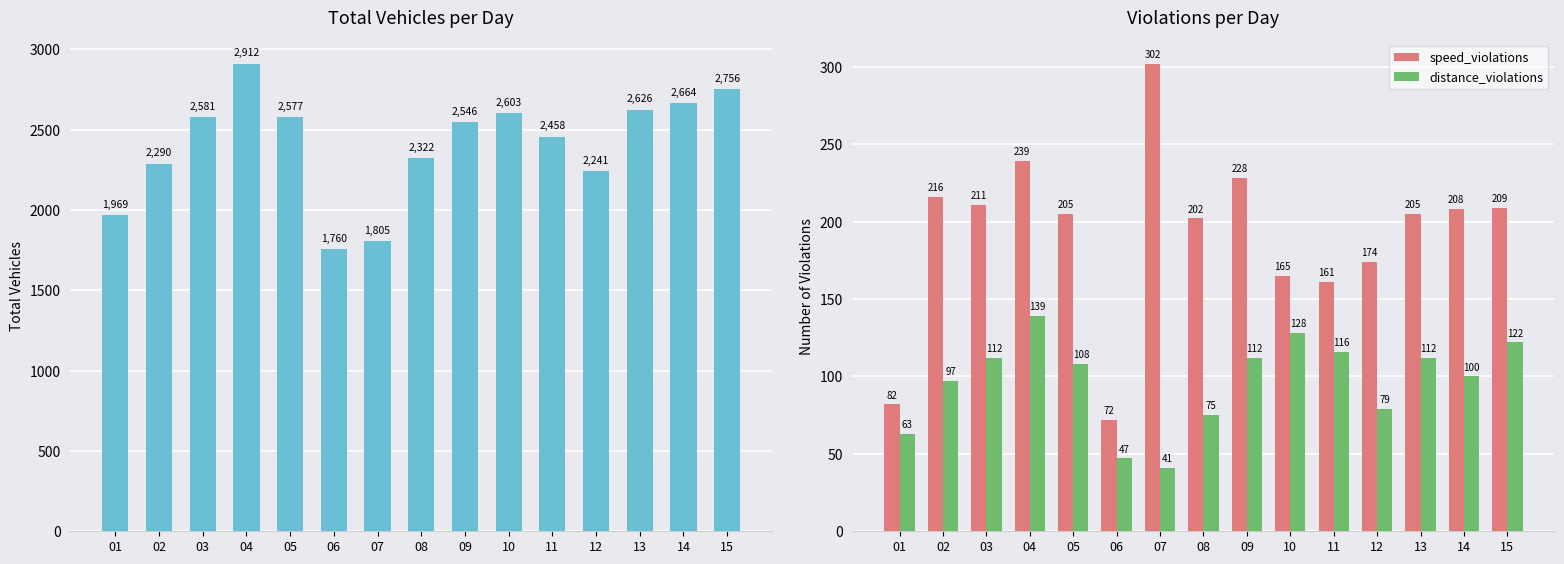

Reading left to right, extract all data points from this chart.

total_vehicles: 1969	2290	2581	2912	2577	1760	1805	2322	2546	2603	2458	2241	2626	2664	2756
speed_violations: 82	216	211	239	205	72	302	202	228	165	161	174	205	208	209
distance_violations: 63	97	112	139	108	47	41	75	112	128	116	79	112	100	122